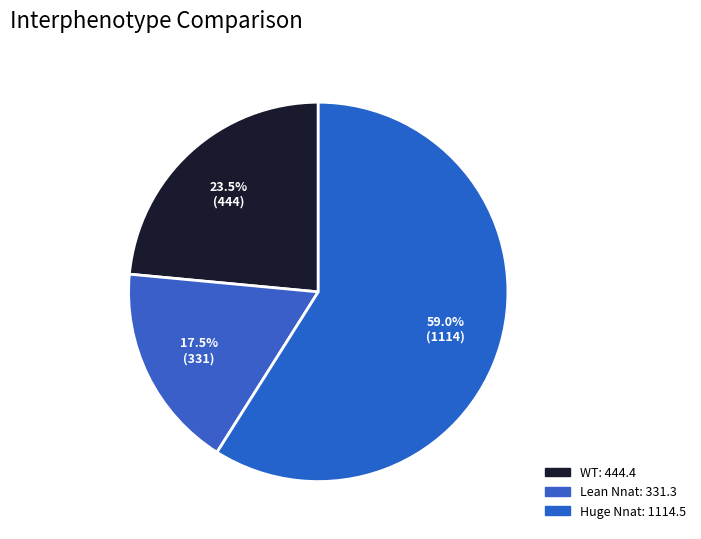

How many slices are in this pie chart?

3